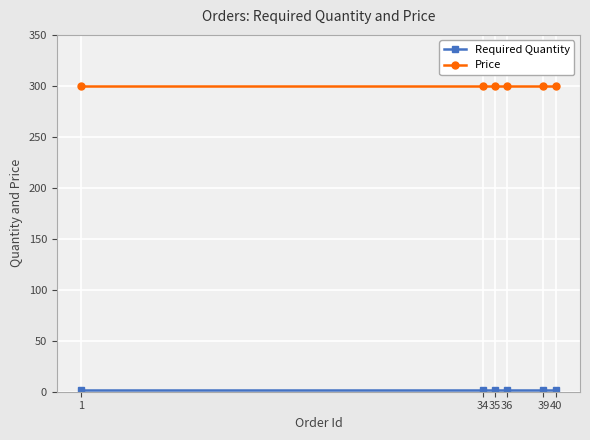

True or false: Price has a value of 513 at 39.

False